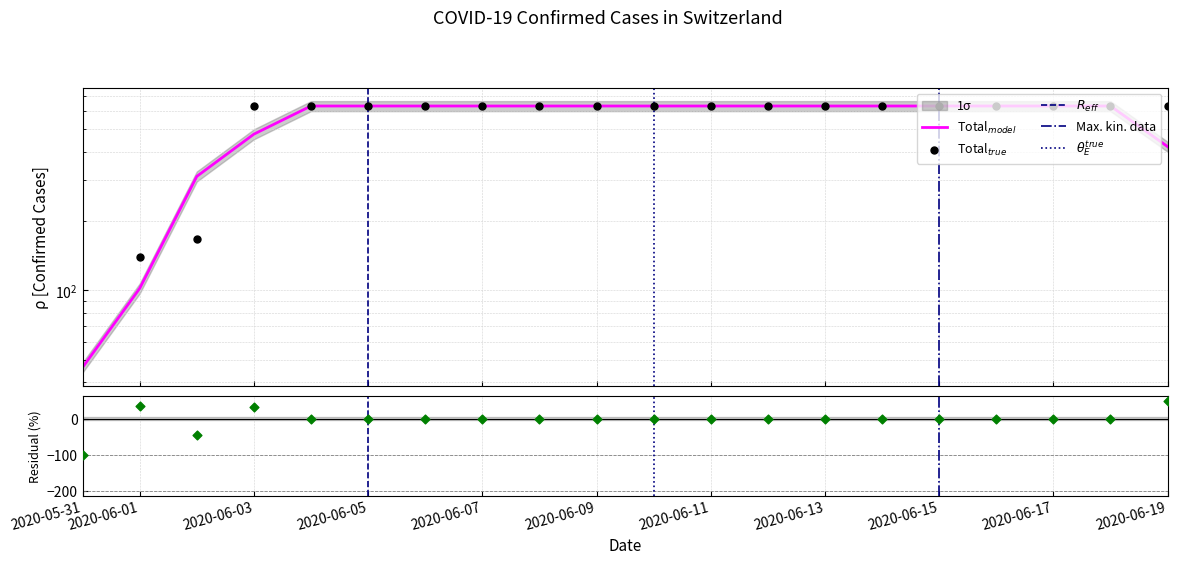

Which has a higher value, 2020-06-08 or 2020-06-02?

2020-06-08